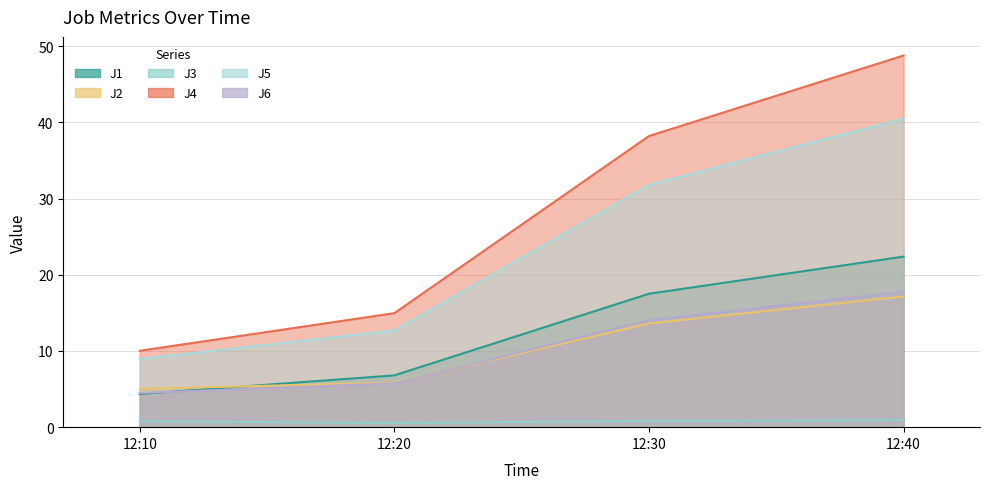

What is the difference between the second highest and second lowest values in the J6 series?

8.3